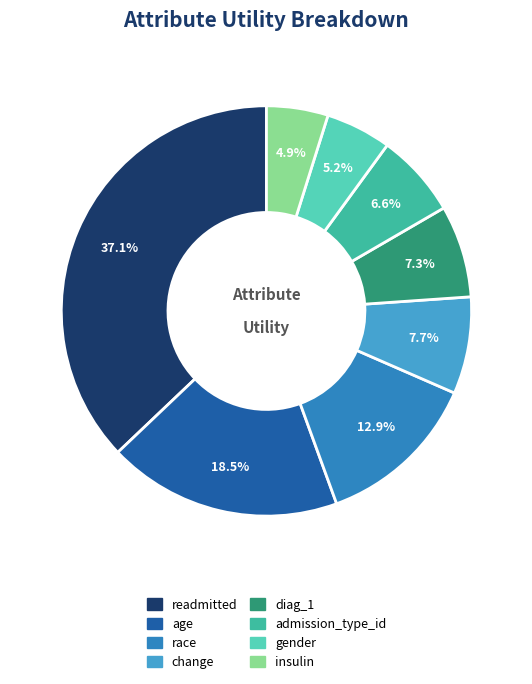

To the nearest percent, what is the difference between the age and diag_1 slice percentages?

11%